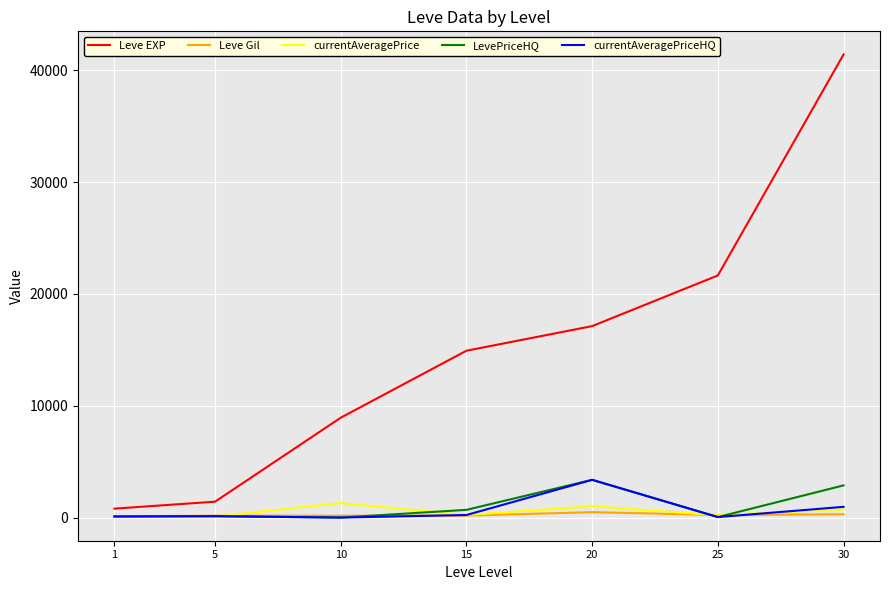

The value of Leve EXP at 20 is 24001.7. True or false?

False